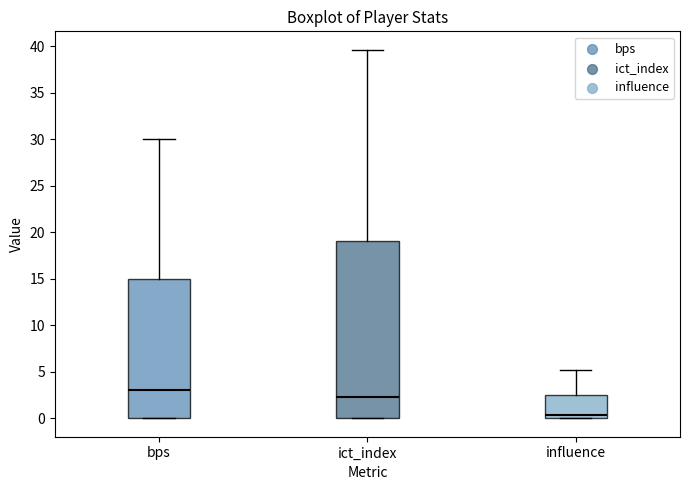

Which box's median line is the lowest?

influence